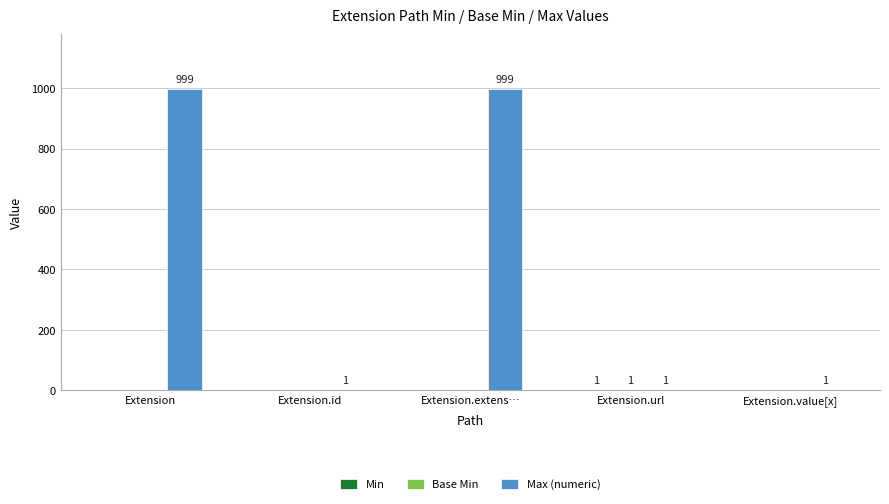

Between Extension and Extension.url, which series saw the biggest shift?

Max (numeric)